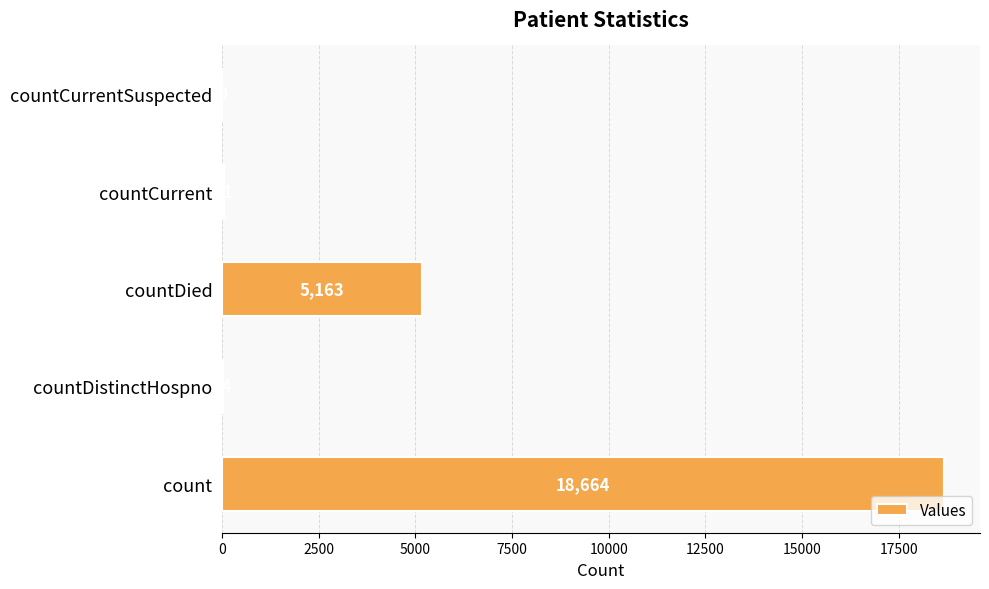

How many values are above zero?

4